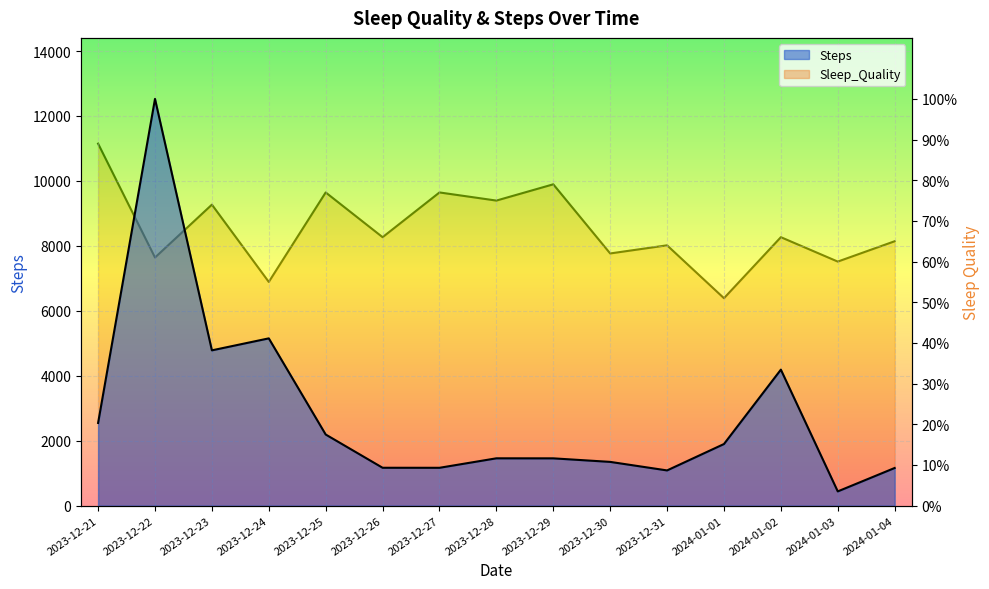

Where is the first local maximum for Sleep_Quality?

2023-12-23